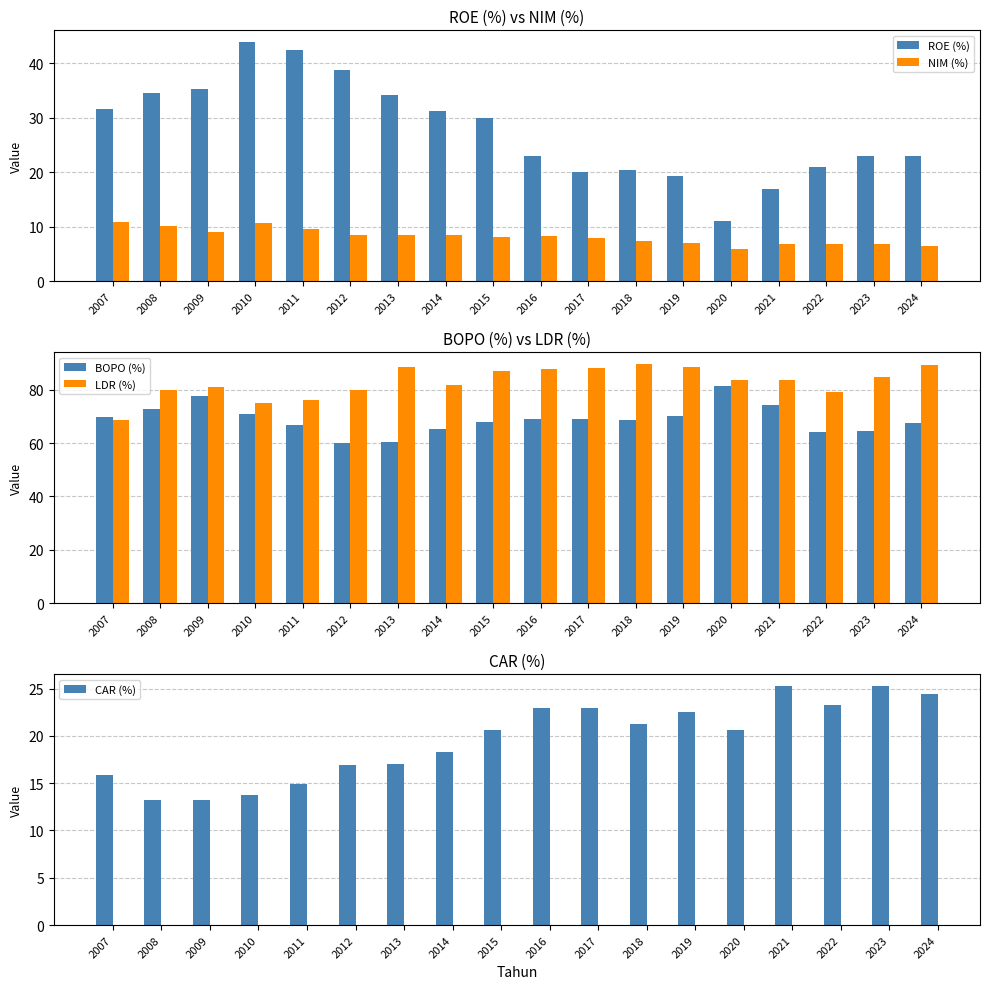

How many values in the BOPO (%) series exceed 68?

10